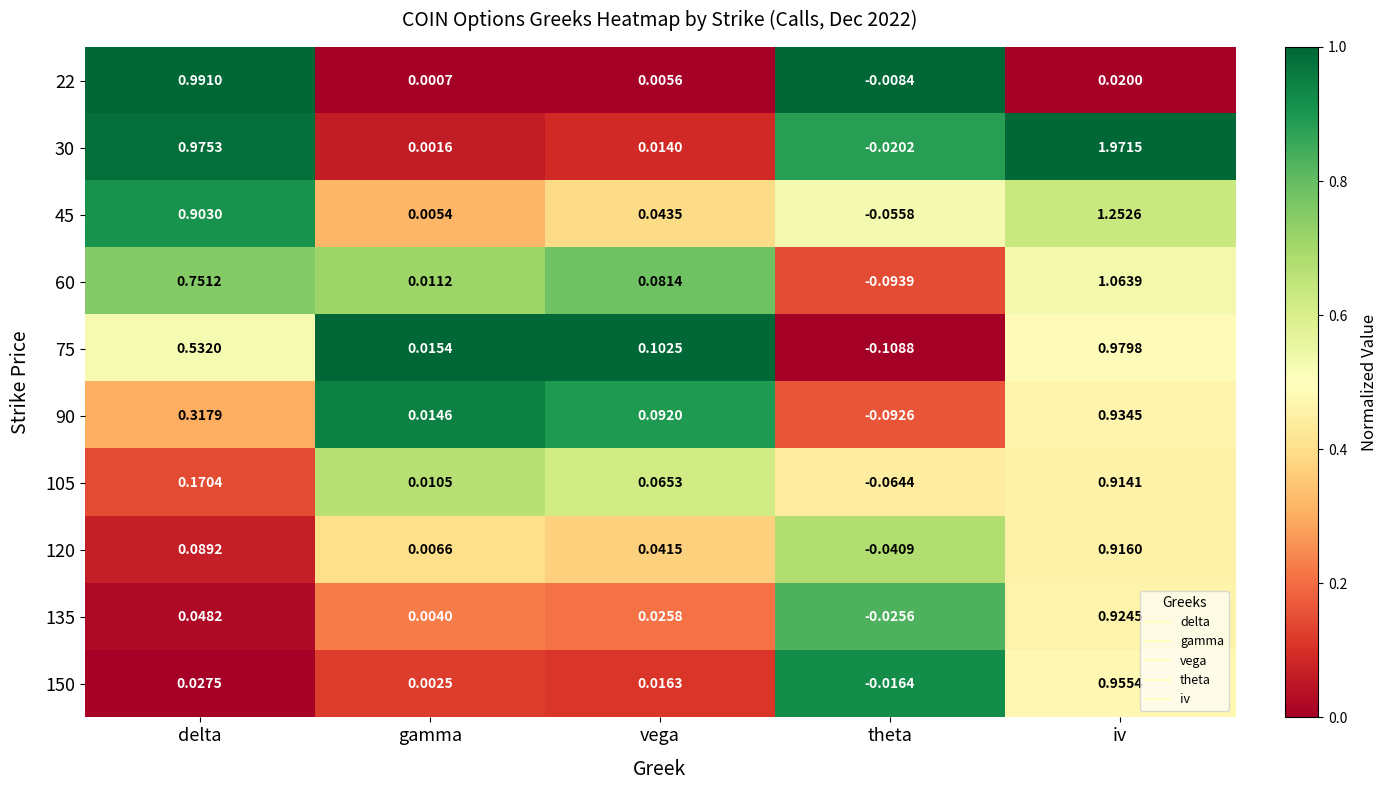

At which label is 135 closest to 0?

gamma